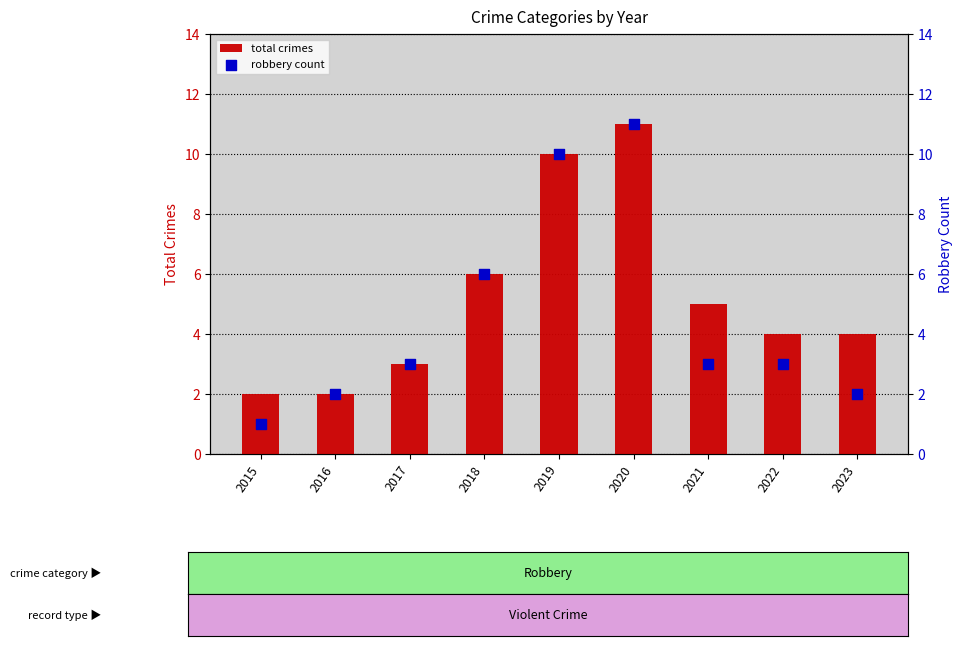

What is the total value across all series at 2022?

7